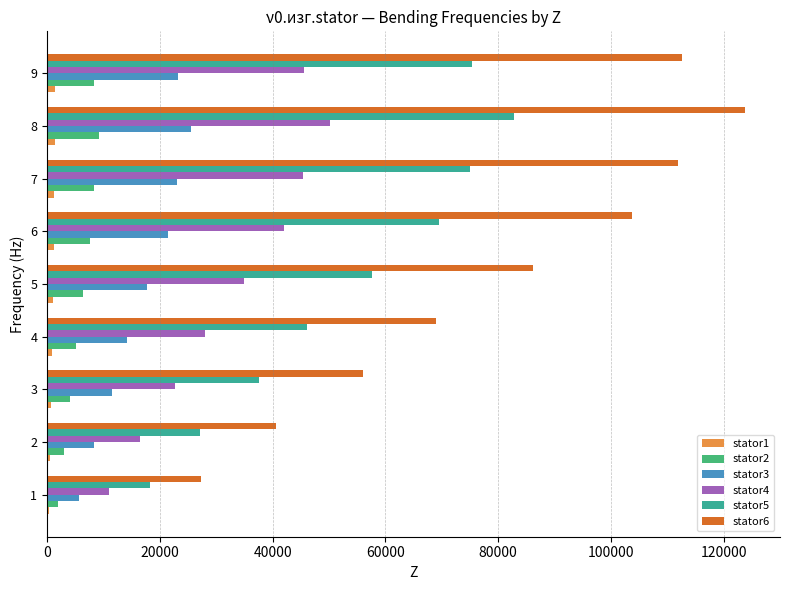

The value of stator2 at 9 is 8311.7. True or false?

True